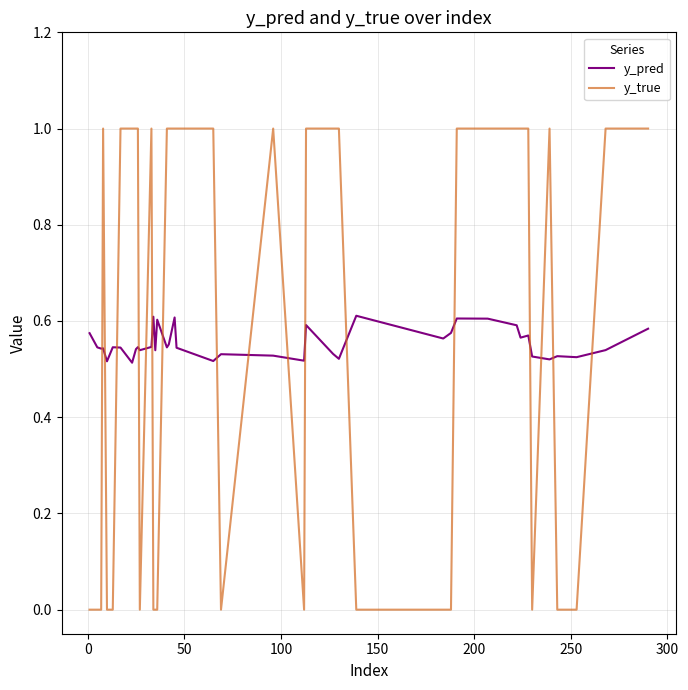

What is the difference between the maximum and minimum values in the y_true series?

1.0